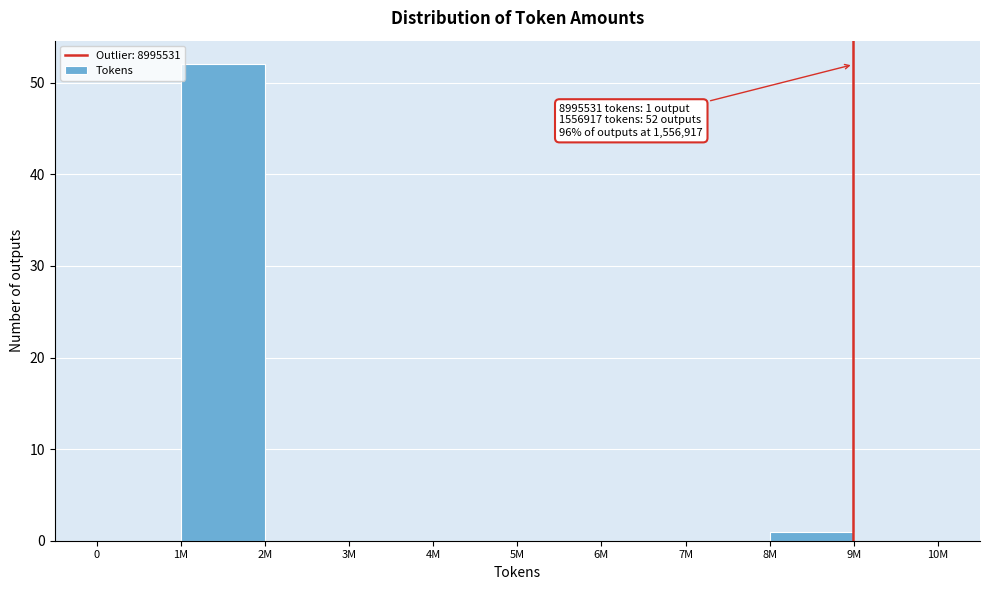

Reading right to left, what are all the values shown in this chart?

9M=0	8M=1	7M=0	6M=0	5M=0	4M=0	3M=0	2M=0	1M=52	0=0